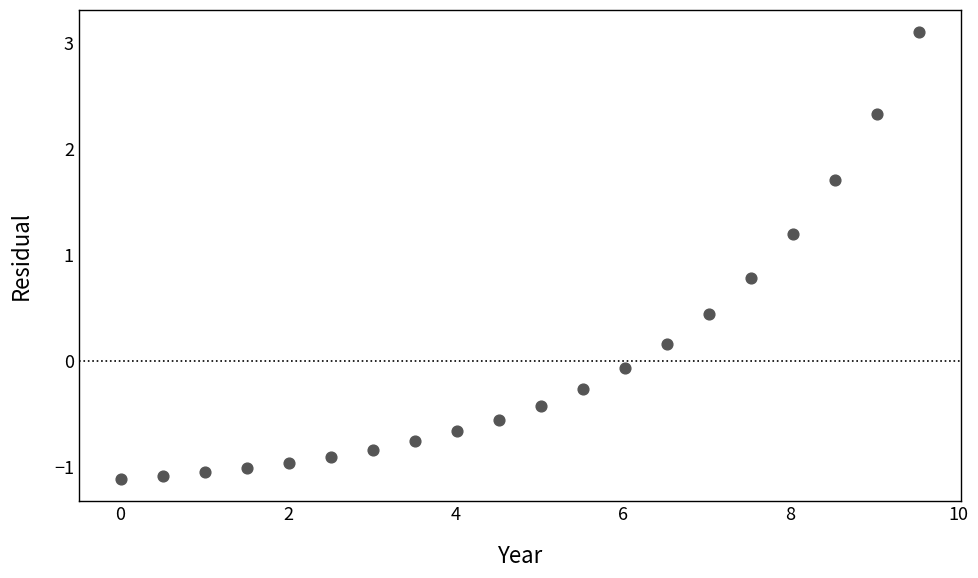

What is the range of X values (max minus min)?

9.5